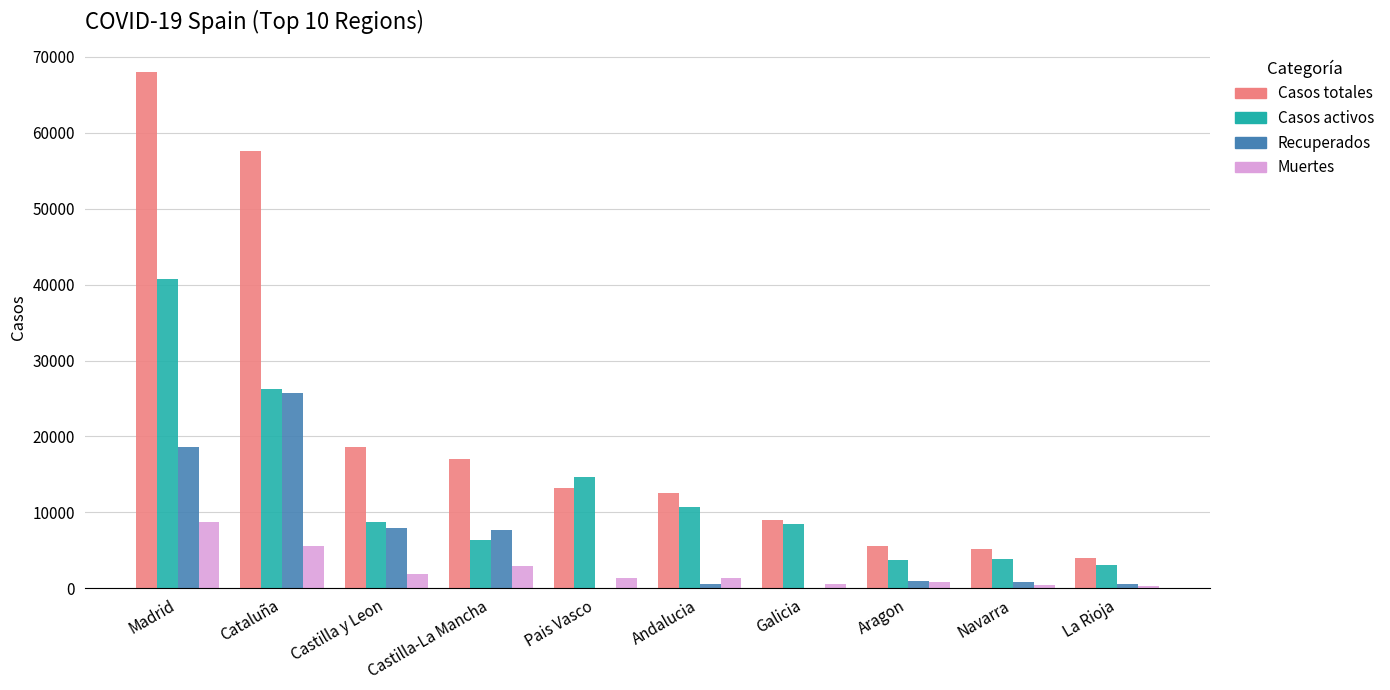

Which series has the largest range (max minus min)?

Casos totales